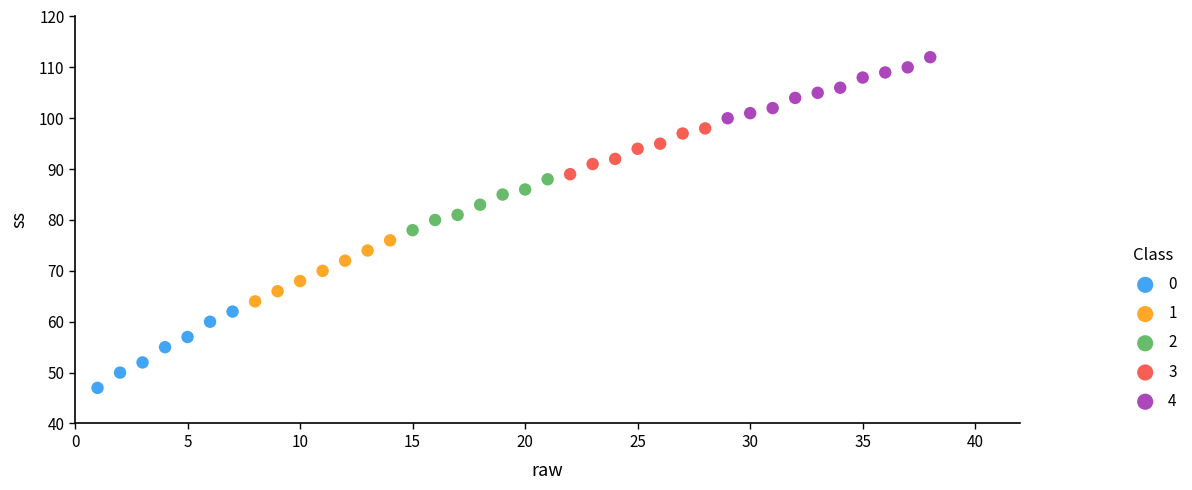

Which series has the largest Y range (max minus min)?

0